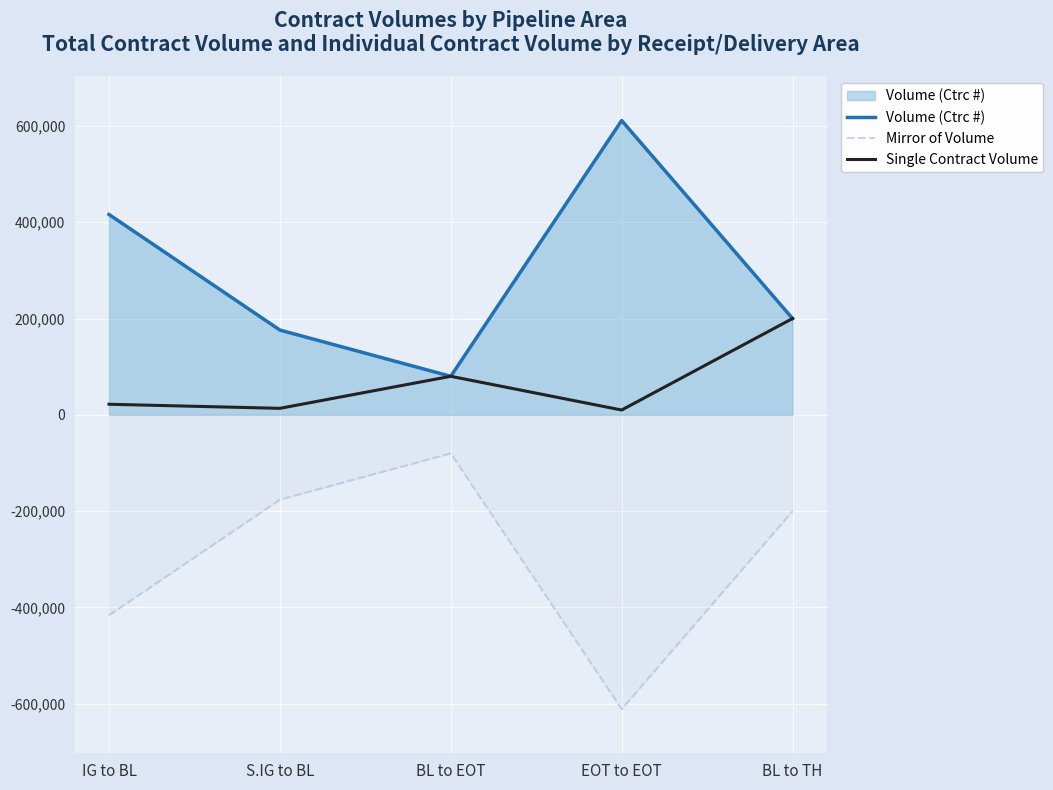

At which category does Volume (Ctrc #) reach its first local peak?

EOT to EOT